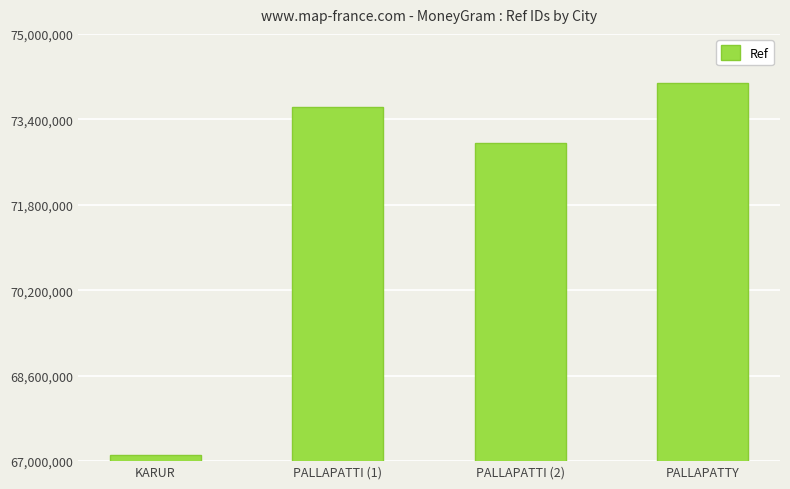

The chart shows a value of 73639327 at PALLAPATTI (1). True or false?

True